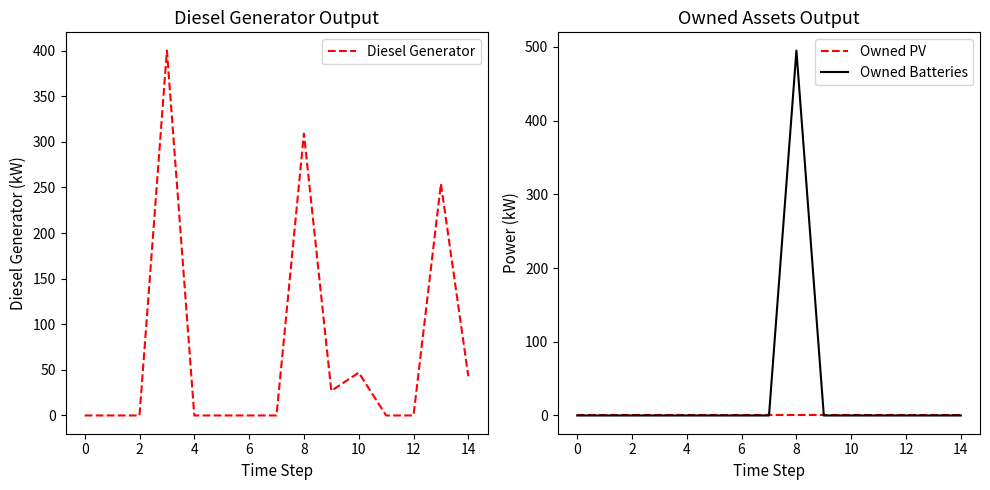

What are all the series names shown in the legend?

Diesel Generator, Owned PV, Owned Batteries